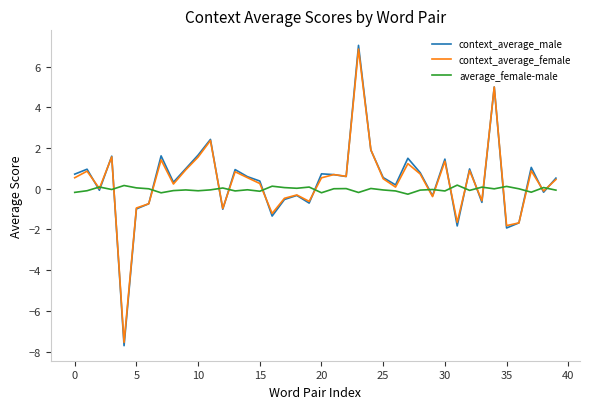

Which series has the largest range (max minus min)?

context_average_male